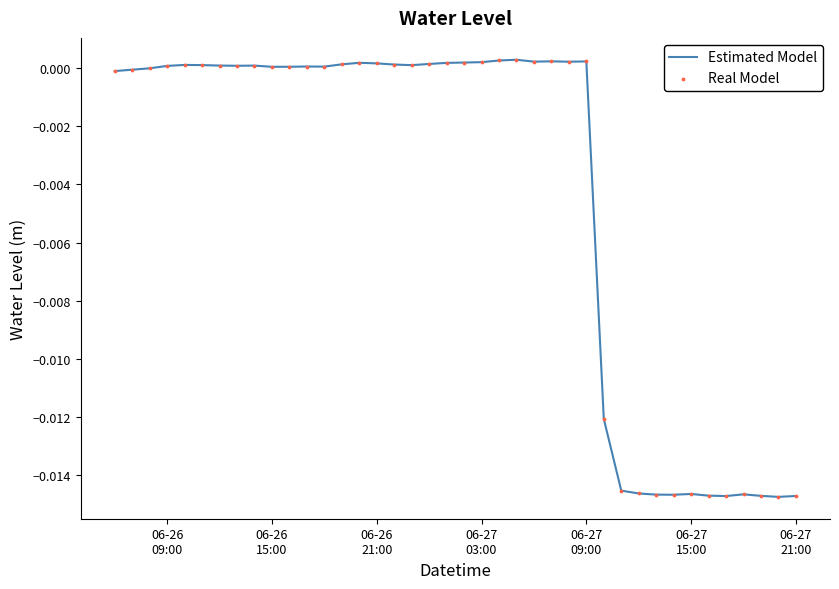

How many lines are shown in the chart?

1